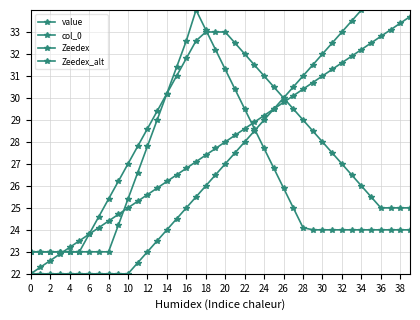

At 34, list the series in order from largest to smallest.

Zeedex_alt, Zeedex, value, col_0